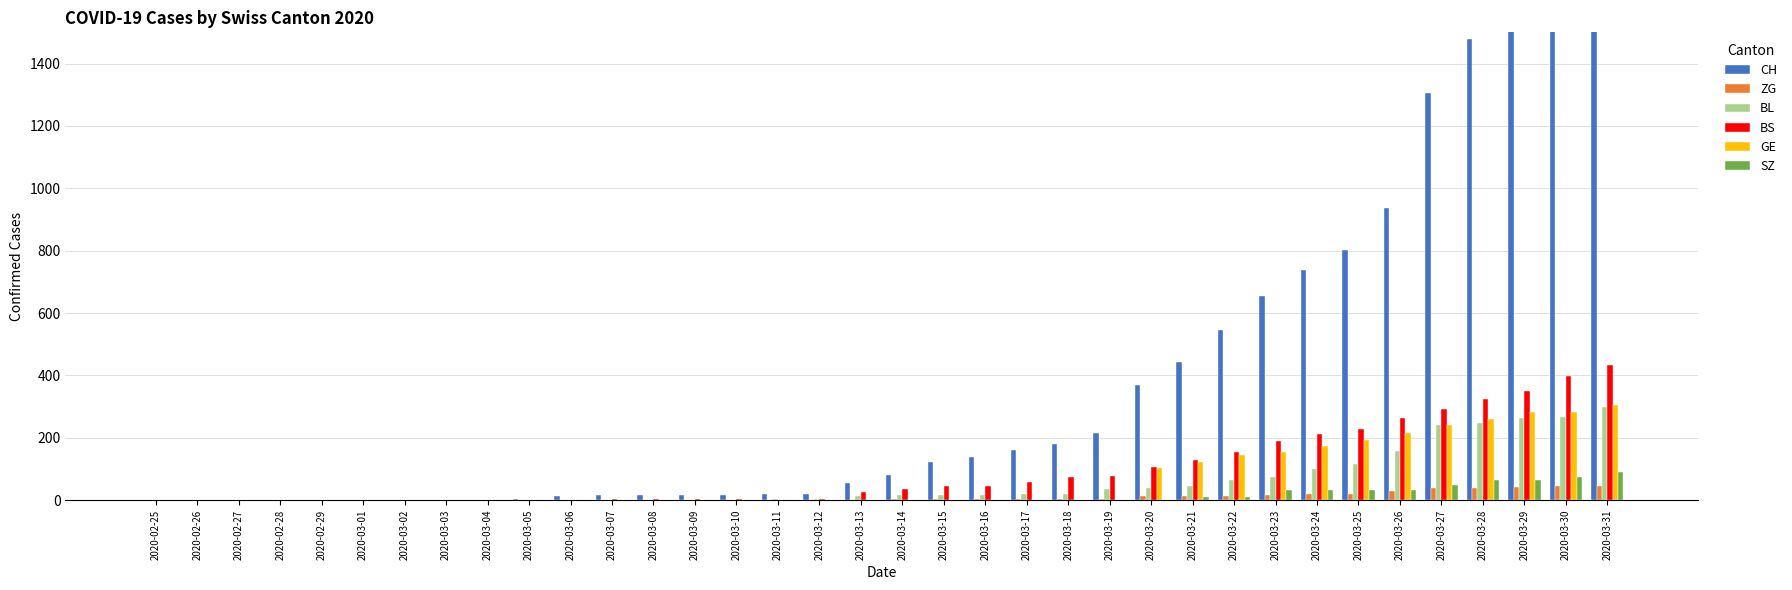

Reading left to right, list all the values displayed in this chart.

CH: 2020-02-25=0	2020-02-26=0	2020-02-27=0	2020-02-28=0	2020-02-29=0	2020-03-01=0	2020-03-02=1	2020-03-03=1	2020-03-04=1	2020-03-05=3	2020-03-06=12	2020-03-07=16	2020-03-08=17	2020-03-09=17	2020-03-10=17	2020-03-11=20	2020-03-12=21	2020-03-13=55	2020-03-14=80	2020-03-15=124	2020-03-16=138	2020-03-17=160	2020-03-18=181	2020-03-19=217	2020-03-20=368	2020-03-21=443	2020-03-22=546	2020-03-23=654	2020-03-24=737	2020-03-25=803	2020-03-26=938	2020-03-27=1307	2020-03-28=1478	2020-03-29=1643	2020-03-30=1795	2020-03-31=1950
ZG: 2020-02-25=0	2020-02-26=0	2020-02-27=0	2020-02-28=0	2020-02-29=0	2020-03-01=0	2020-03-02=0	2020-03-03=0	2020-03-04=0	2020-03-05=0	2020-03-06=0	2020-03-07=0	2020-03-08=0	2020-03-09=0	2020-03-10=0	2020-03-11=0	2020-03-12=0	2020-03-13=1	2020-03-14=5	2020-03-15=5	2020-03-16=5	2020-03-17=5	2020-03-18=5	2020-03-19=5	2020-03-20=12	2020-03-21=12	2020-03-22=15	2020-03-23=18	2020-03-24=21	2020-03-25=21	2020-03-26=29	2020-03-27=39	2020-03-28=40	2020-03-29=41	2020-03-30=44	2020-03-31=46
BL: 2020-02-25=0	2020-02-26=0	2020-02-27=0	2020-02-28=0	2020-02-29=0	2020-03-01=0	2020-03-02=0	2020-03-03=0	2020-03-04=0	2020-03-05=1	2020-03-06=2	2020-03-07=2	2020-03-08=2	2020-03-09=2	2020-03-10=2	2020-03-11=5	2020-03-12=5	2020-03-13=13	2020-03-14=16	2020-03-15=16	2020-03-16=18	2020-03-17=21	2020-03-18=21	2020-03-19=35	2020-03-20=40	2020-03-21=46	2020-03-22=65	2020-03-23=76	2020-03-24=100	2020-03-25=115	2020-03-26=158	2020-03-27=242	2020-03-28=249	2020-03-29=262	2020-03-30=266	2020-03-31=298
BS: 2020-02-25=0	2020-02-26=0	2020-02-27=0	2020-02-28=0	2020-02-29=0	2020-03-01=0	2020-03-02=0	2020-03-03=0	2020-03-04=0	2020-03-05=0	2020-03-06=0	2020-03-07=4	2020-03-08=4	2020-03-09=4	2020-03-10=4	2020-03-11=0	2020-03-12=4	2020-03-13=25	2020-03-14=36	2020-03-15=44	2020-03-16=46	2020-03-17=57	2020-03-18=73	2020-03-19=78	2020-03-20=105	2020-03-21=128	2020-03-22=155	2020-03-23=191	2020-03-24=211	2020-03-25=228	2020-03-26=263	2020-03-27=292	2020-03-28=323	2020-03-29=350	2020-03-30=397	2020-03-31=434
GE: 2020-02-25=0	2020-02-26=0	2020-02-27=0	2020-02-28=0	2020-02-29=0	2020-03-01=0	2020-03-02=0	2020-03-03=0	2020-03-04=0	2020-03-05=0	2020-03-06=0	2020-03-07=0	2020-03-08=0	2020-03-09=0	2020-03-10=0	2020-03-11=0	2020-03-12=0	2020-03-13=0	2020-03-14=0	2020-03-15=0	2020-03-16=0	2020-03-17=0	2020-03-18=0	2020-03-19=0	2020-03-20=103	2020-03-21=122	2020-03-22=144	2020-03-23=153	2020-03-24=175	2020-03-25=193	2020-03-26=216	2020-03-27=241	2020-03-28=260	2020-03-29=283	2020-03-30=284	2020-03-31=305
SZ: 2020-02-25=0	2020-02-26=0	2020-02-27=0	2020-02-28=0	2020-02-29=0	2020-03-01=0	2020-03-02=0	2020-03-03=0	2020-03-04=0	2020-03-05=0	2020-03-06=0	2020-03-07=0	2020-03-08=0	2020-03-09=0	2020-03-10=0	2020-03-11=0	2020-03-12=0	2020-03-13=0	2020-03-14=0	2020-03-15=0	2020-03-16=0	2020-03-17=0	2020-03-18=0	2020-03-19=0	2020-03-20=0	2020-03-21=10	2020-03-22=10	2020-03-23=32	2020-03-24=33	2020-03-25=33	2020-03-26=33	2020-03-27=48	2020-03-28=65	2020-03-29=65	2020-03-30=75	2020-03-31=92